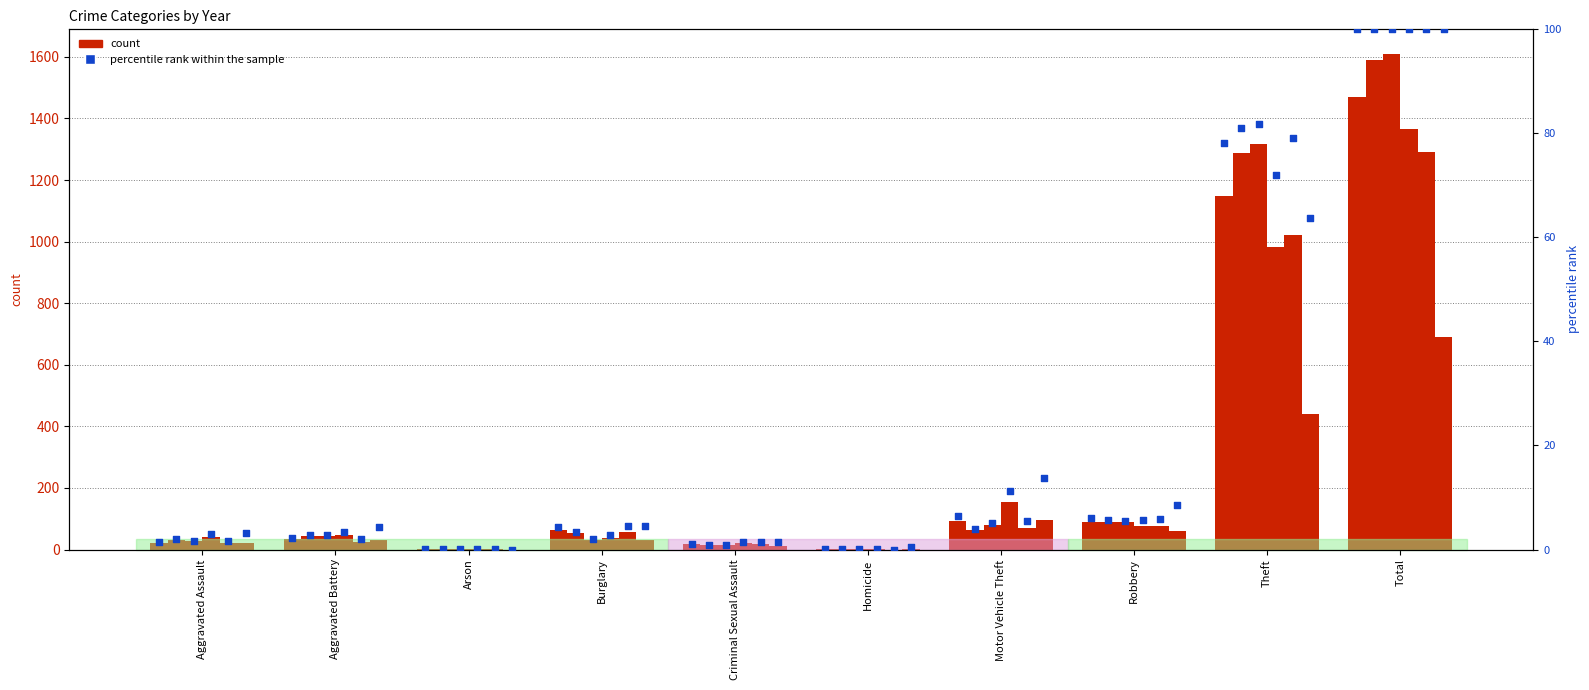

Which has a higher value, Theft or Total?

Total